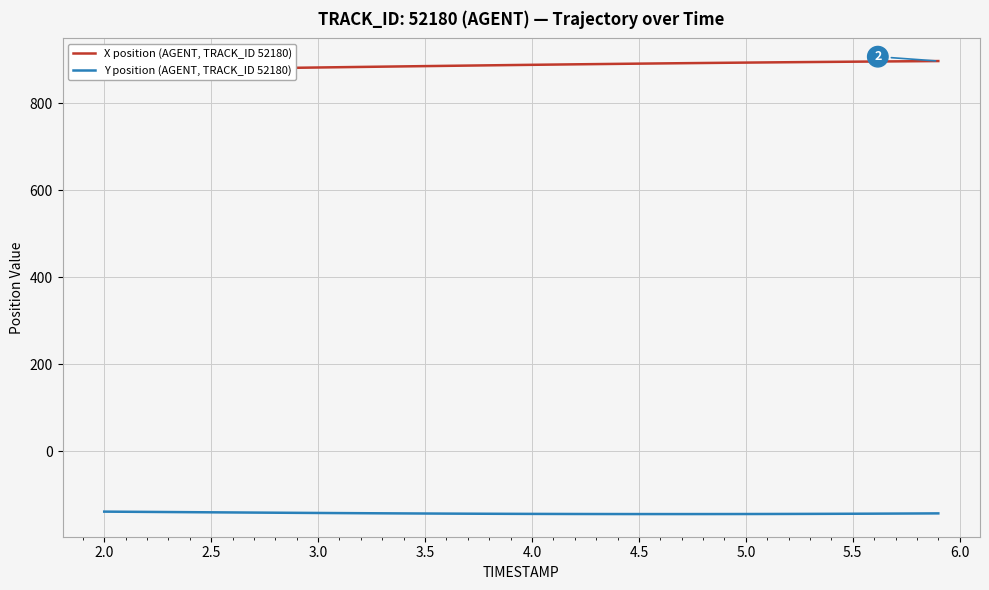

How many values in the Y position (AGENT, TRACK_ID 52180) series are below -143?

21